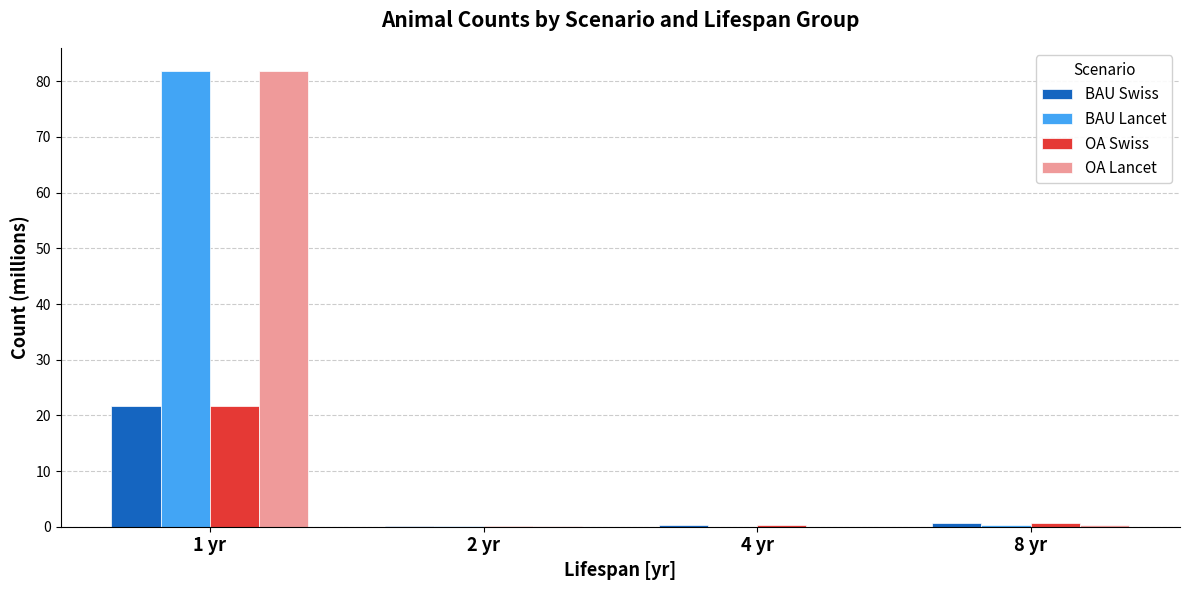

What is the difference between the OA Lancet values at 4 yr and 1 yr?

81.9